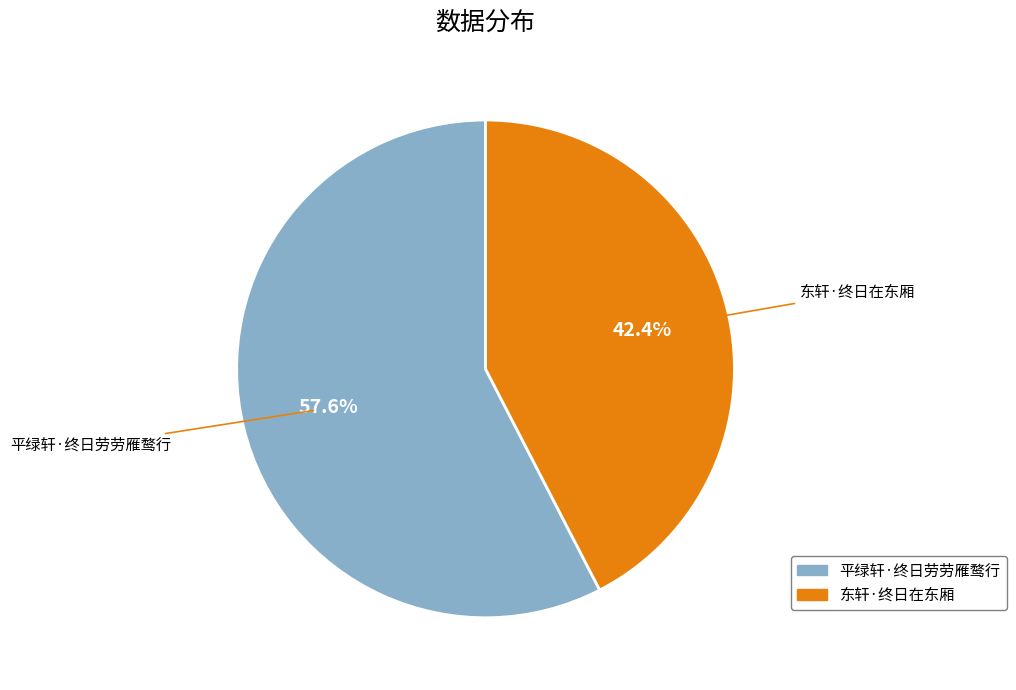

How many segments does this pie chart have?

2